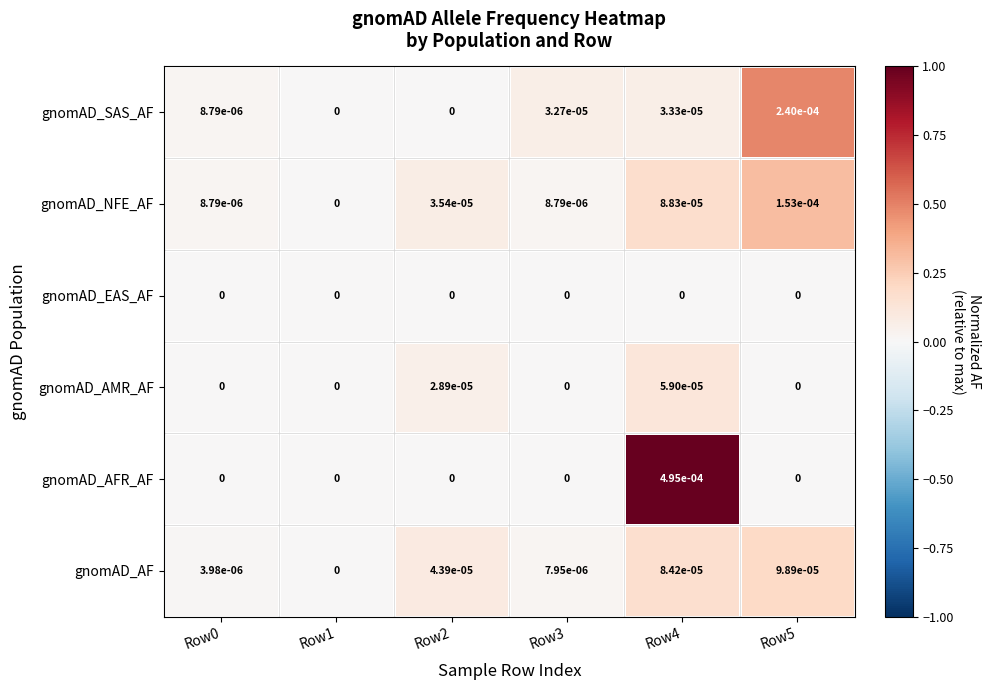

Is the value of gnomAD_EAS_AF at Row5 greater than the value of gnomAD_SAS_AF at Row3?

No